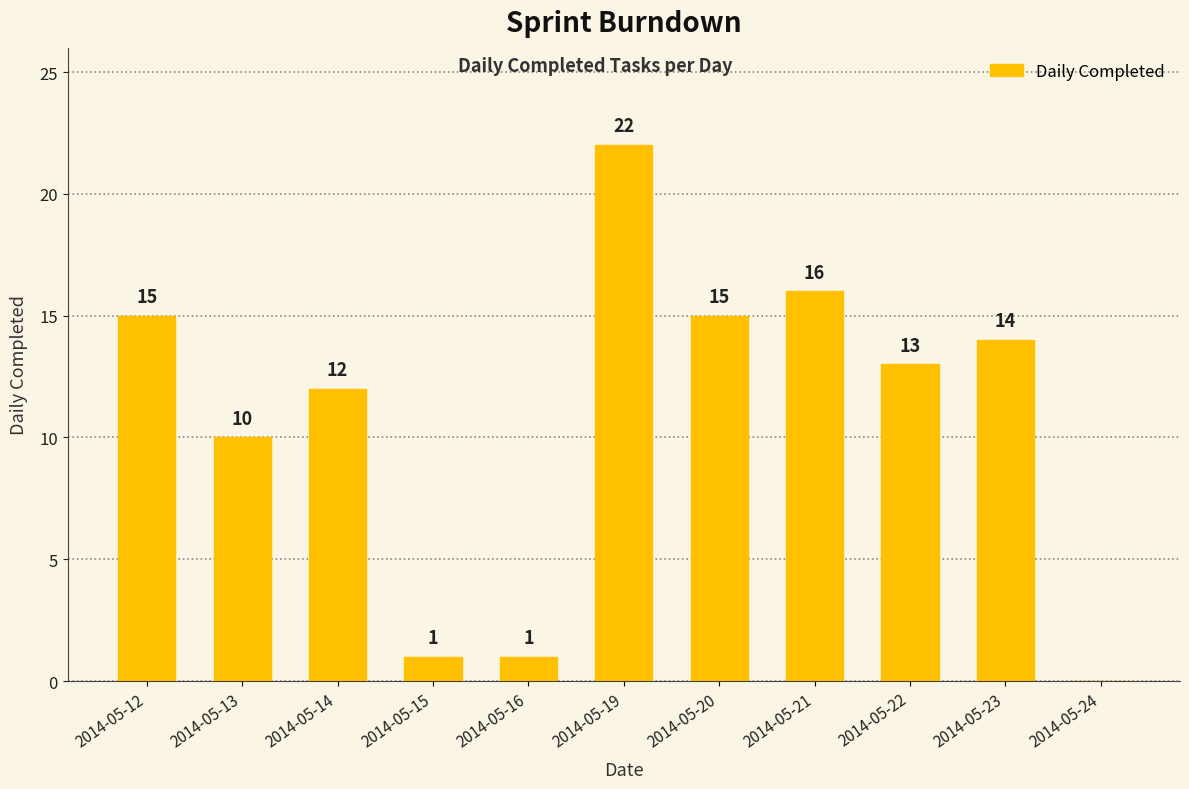

True or false: the data shows 10 at 2014-05-13.

True